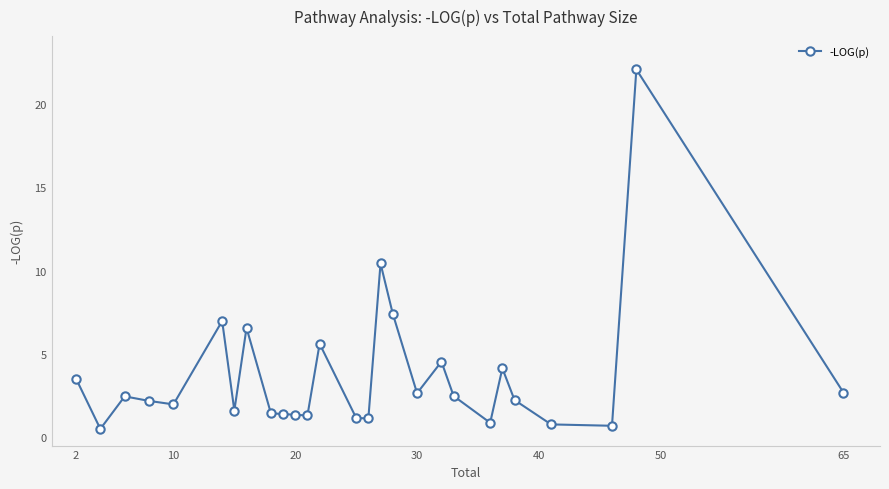

What is the value of the 21st point from the left?

0.9